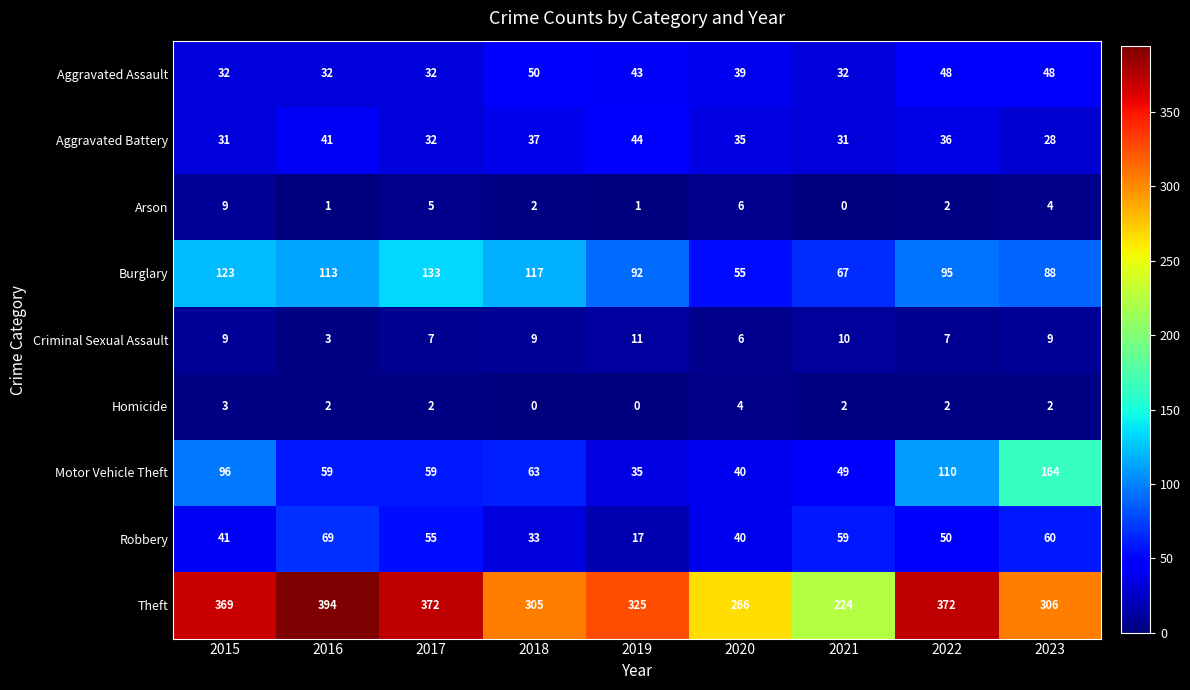

What is the approximate value of Robbery at 2019, to the nearest 10?

20